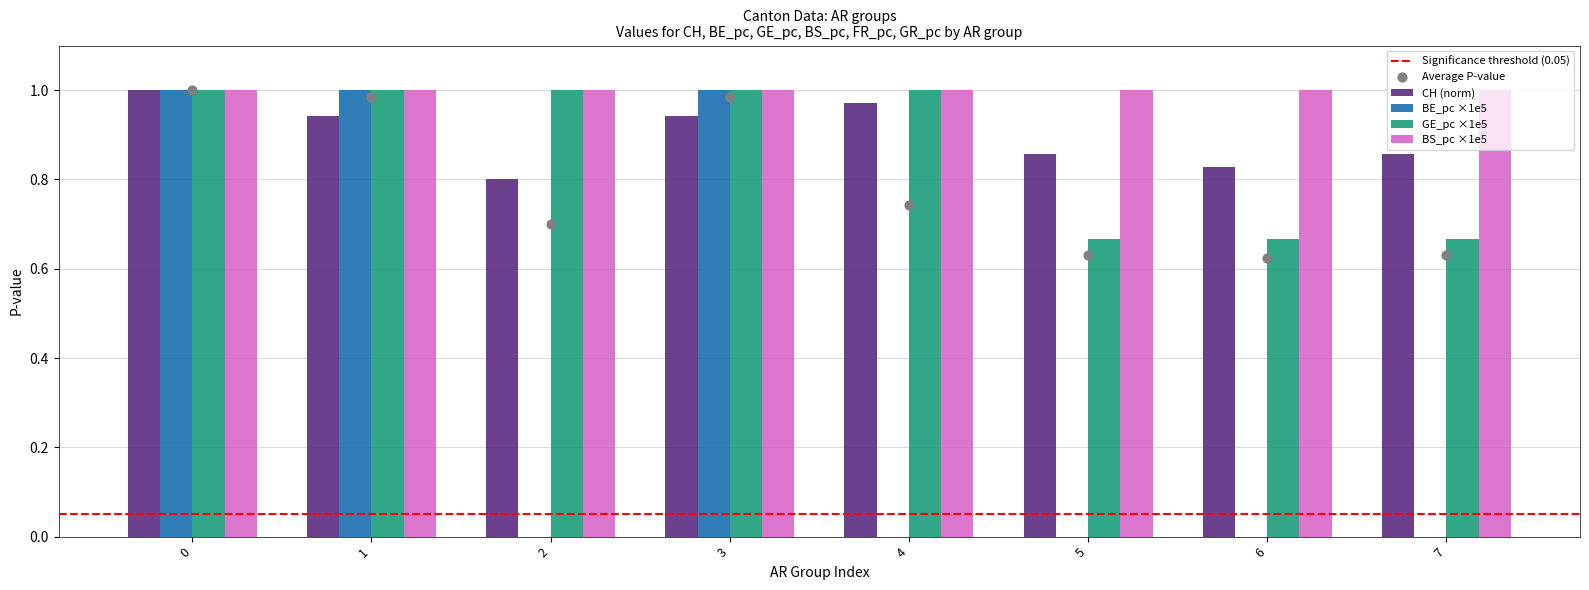

Which series contains the lowest Y value?

BE_pc